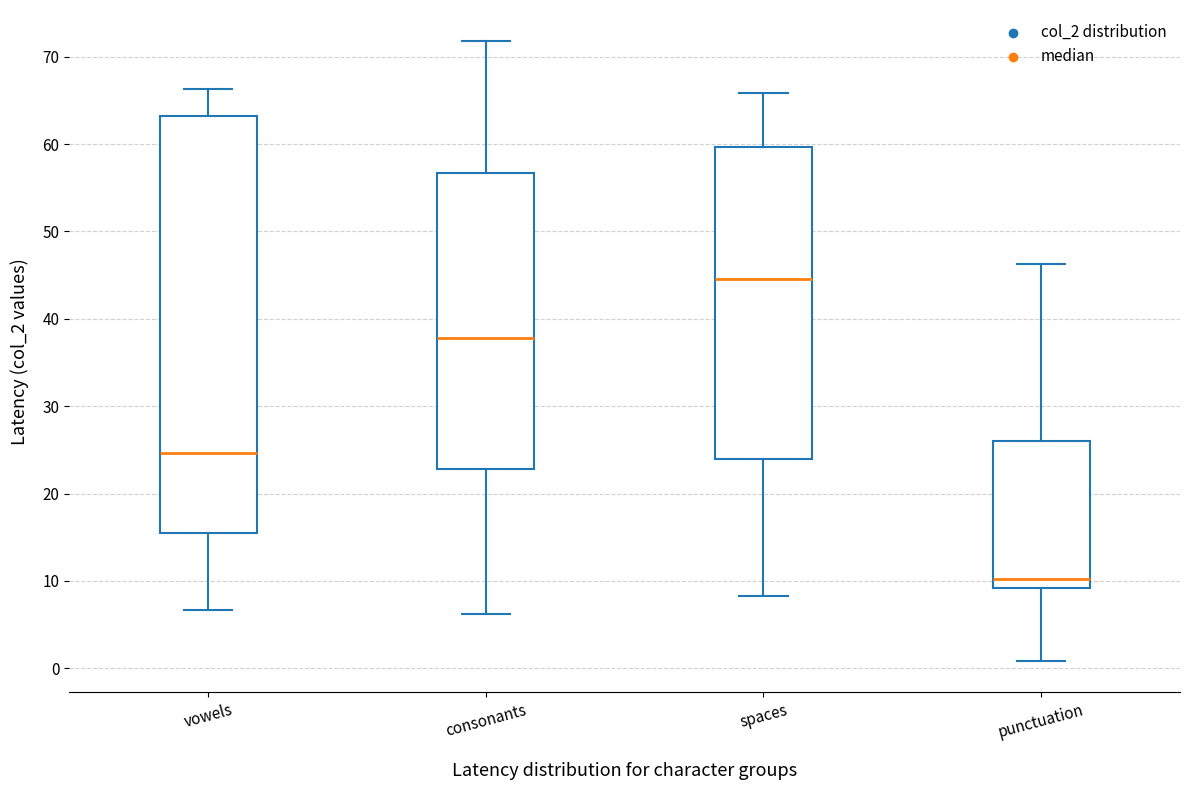

Which box's median line is the lowest?

punctuation